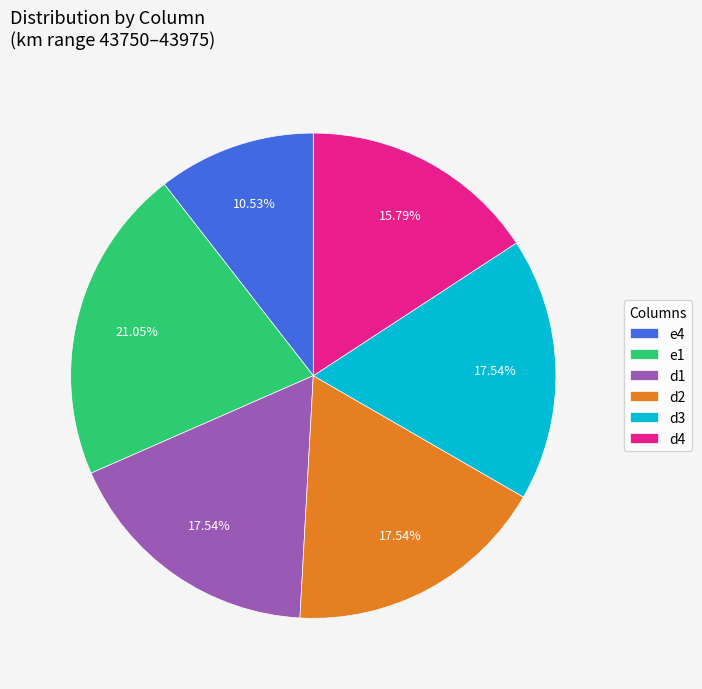

Which category has the biggest portion of the pie?

e1